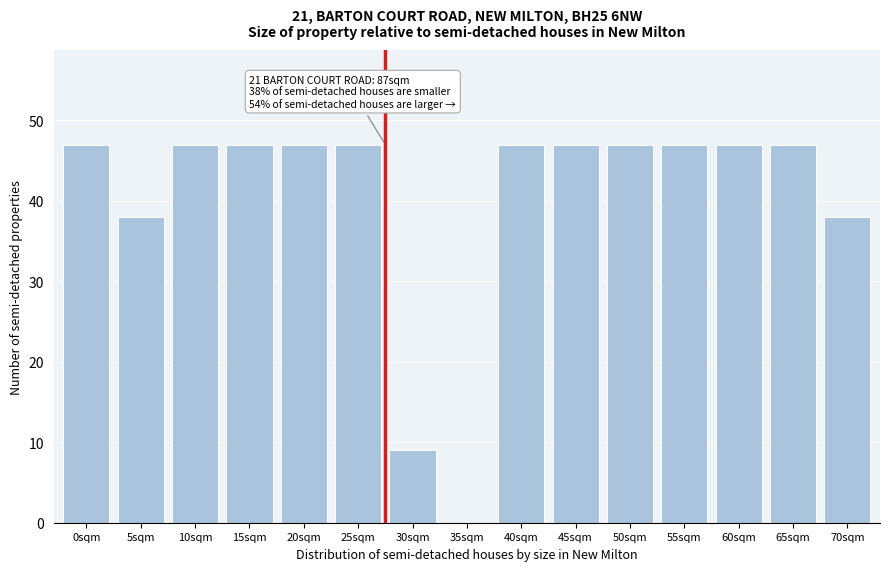

Reading left to right, transcribe all the data shown in this chart.

0sqm=47	5sqm=38	10sqm=47	15sqm=47	20sqm=47	25sqm=47	30sqm=9	35sqm=0	40sqm=47	45sqm=47	50sqm=47	55sqm=47	60sqm=47	65sqm=47	70sqm=38